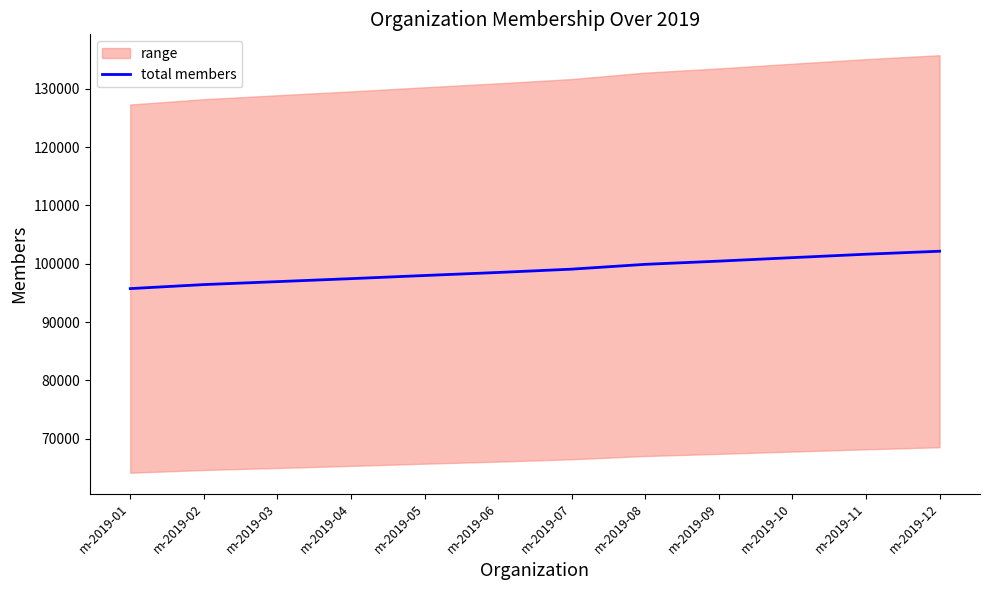

What is the smallest value displayed?

95740